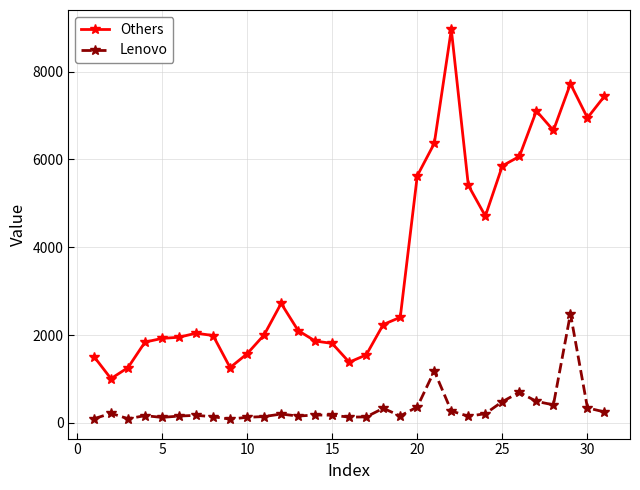

Count the number of categories in the chart.

31